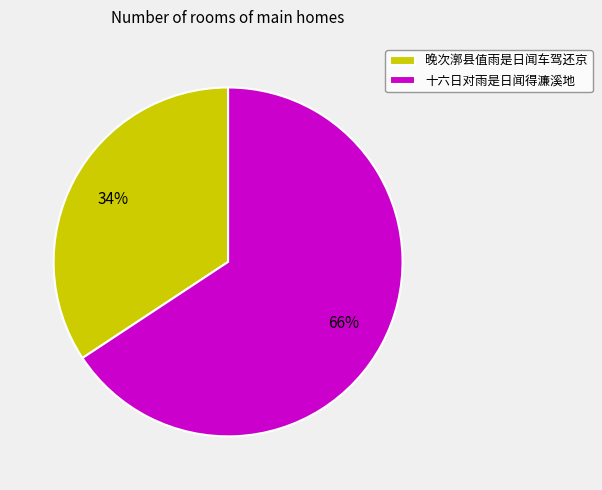

Which slice is the smallest?

晚次漷县值雨是日闻车驾还京